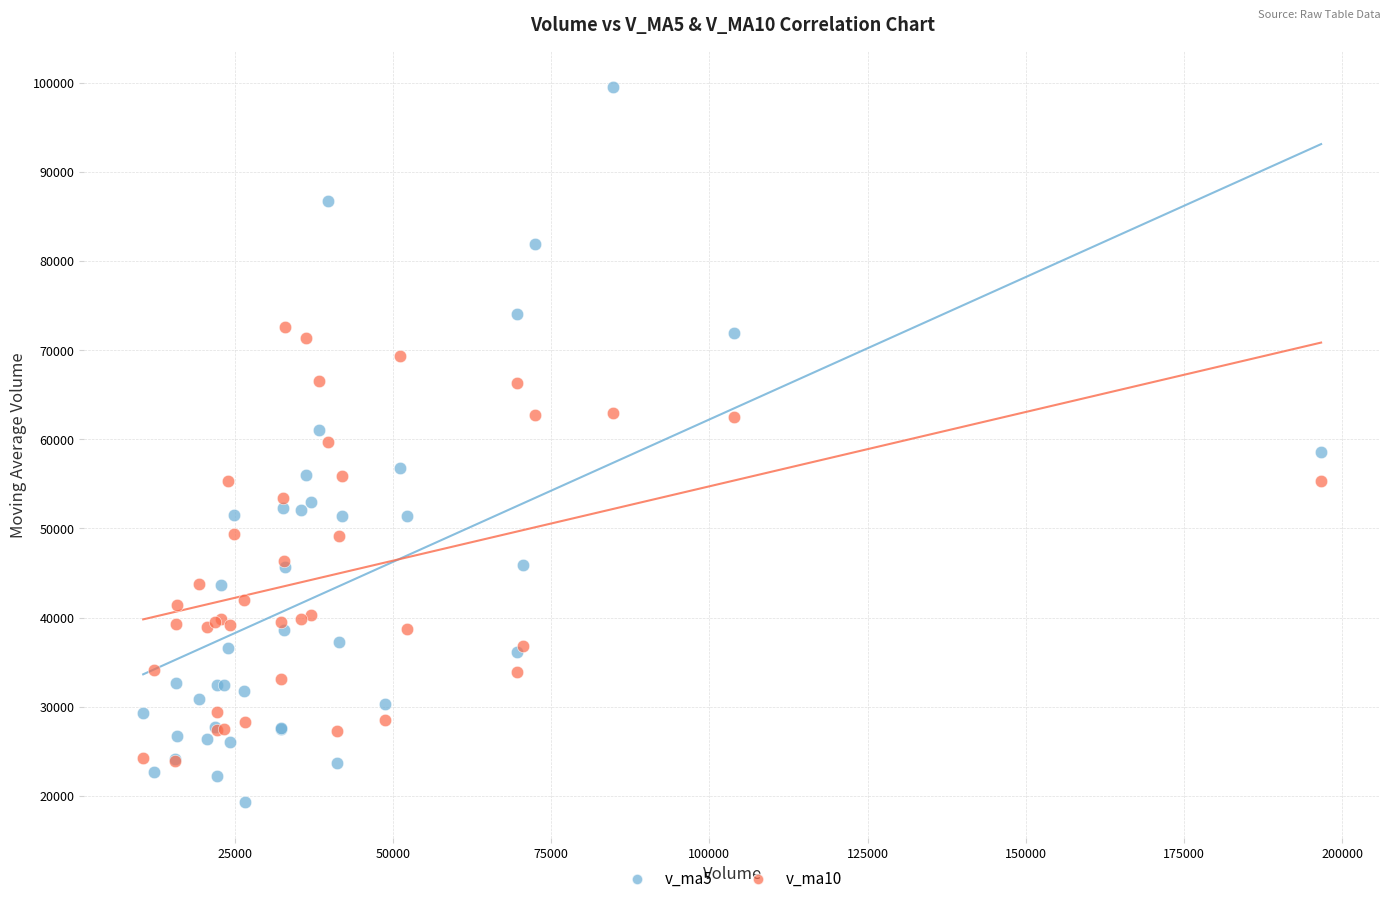

Which series has the widest spread of Y values?

v_ma5